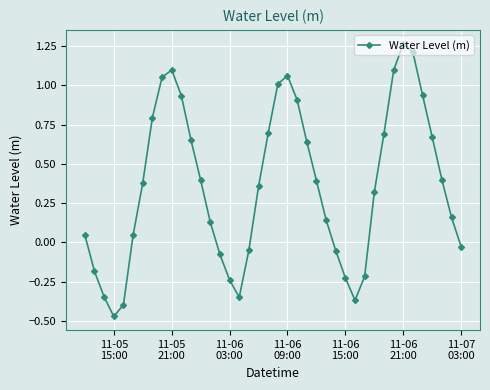

What is the sum of all values?

14.5